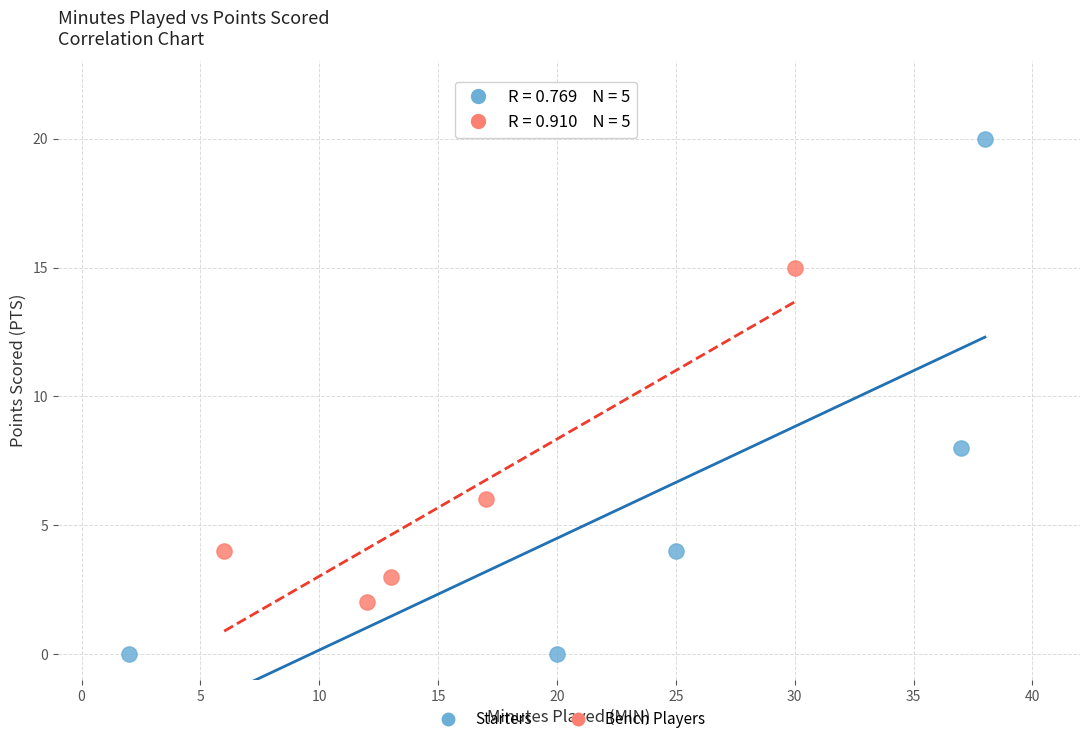

Which series contains the highest Y value?

Starters